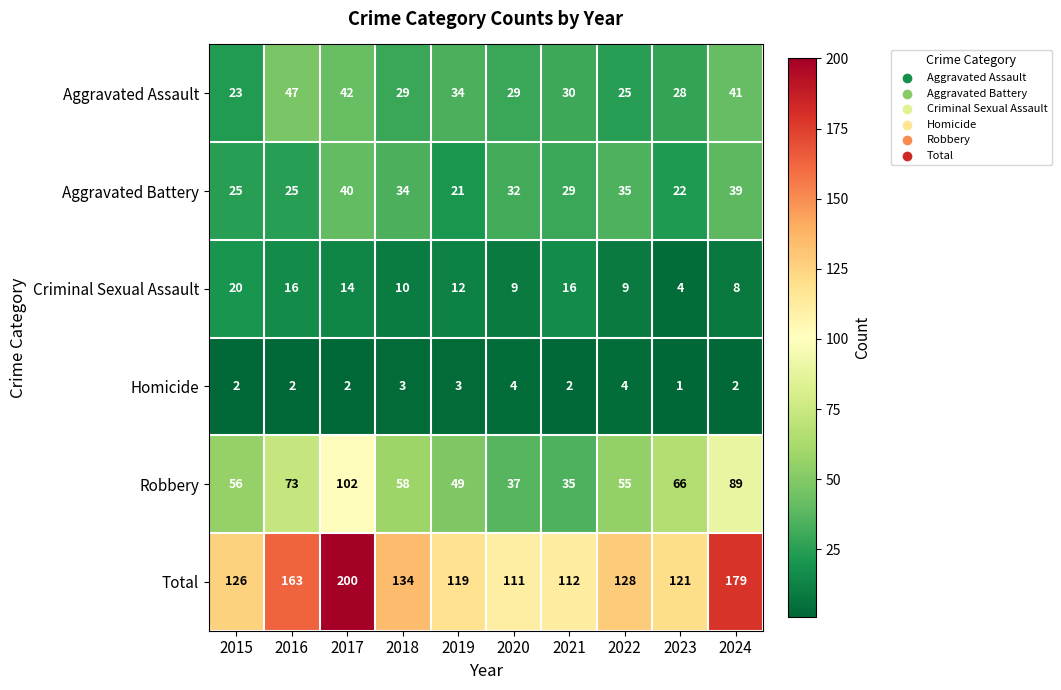

Which series has the largest range (max minus min)?

Total